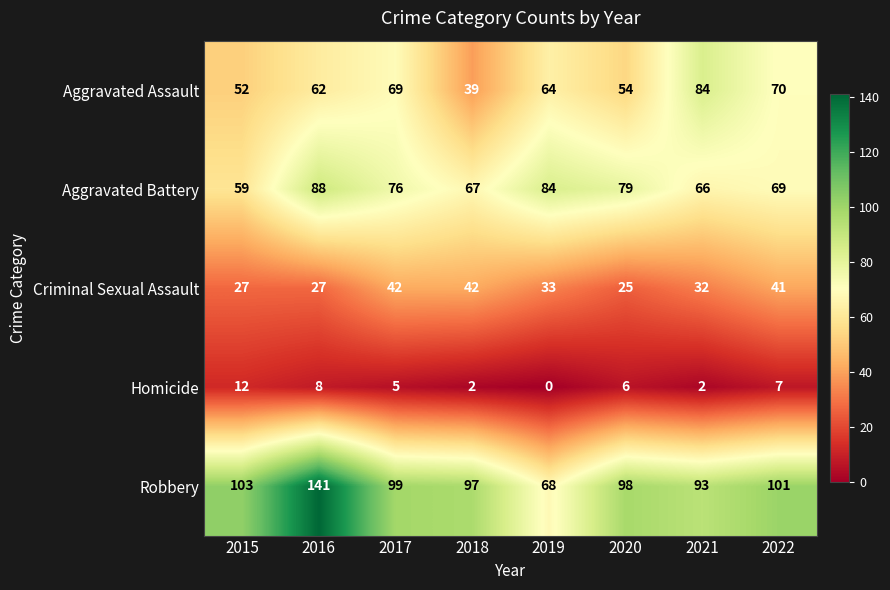

Which series has the largest total across all categories?

Robbery